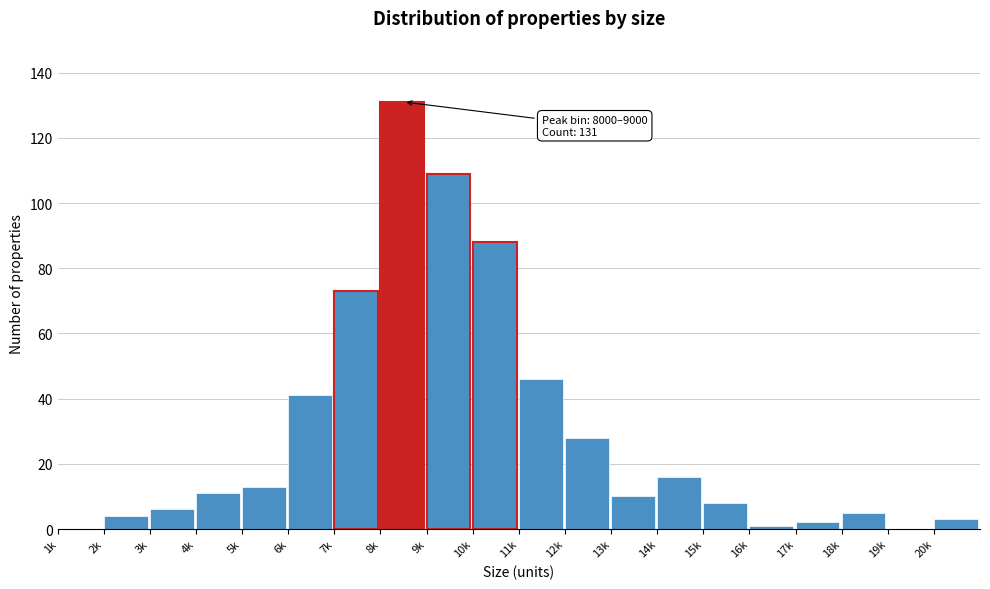

Reading left to right, what are all the values shown in this chart?

1k=0	2k=4	3k=6	4k=11	5k=13	6k=41	7k=73	8k=131	9k=109	10k=88	11k=46	12k=28	13k=10	14k=16	15k=8	16k=1	17k=2	18k=5	19k=0	20k=3